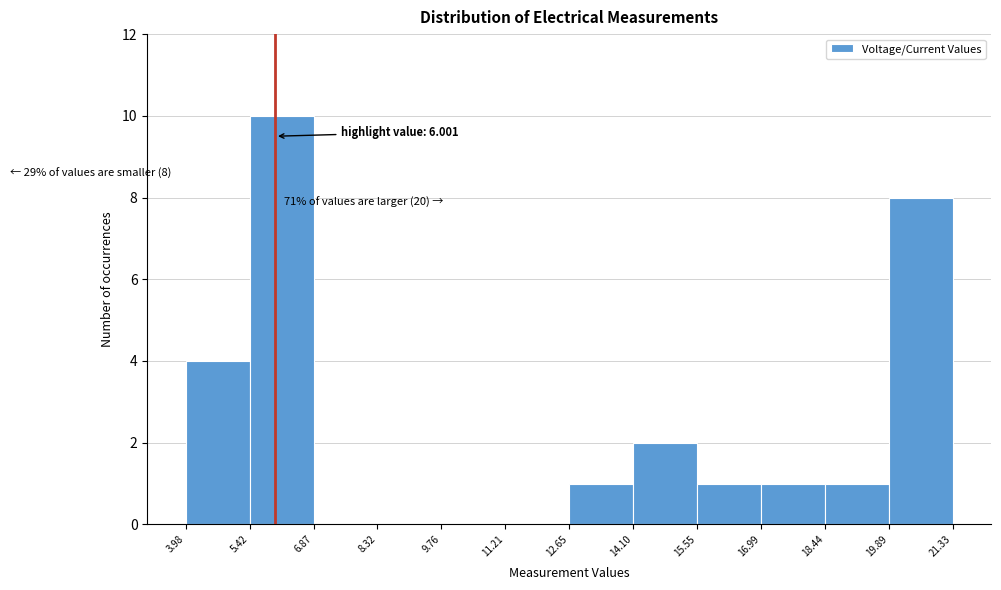

Which range on the x-axis has the tallest bar?

5.42 to 6.87